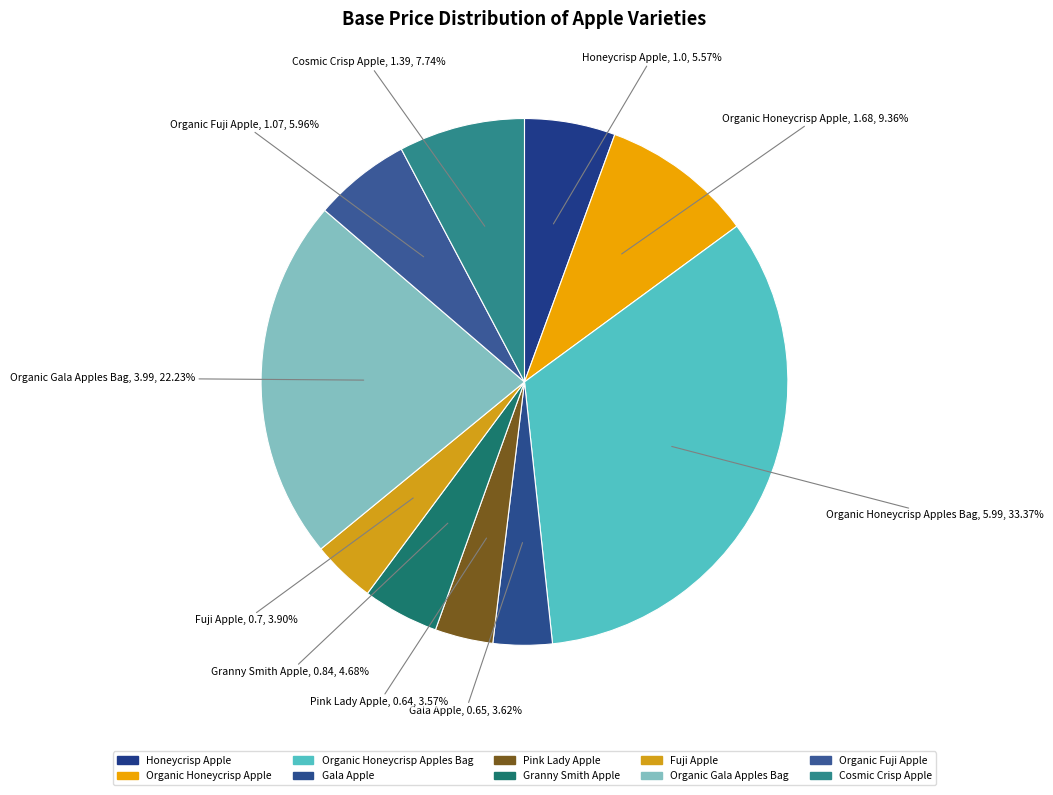

To the nearest percent, what is the average slice percentage?

10%